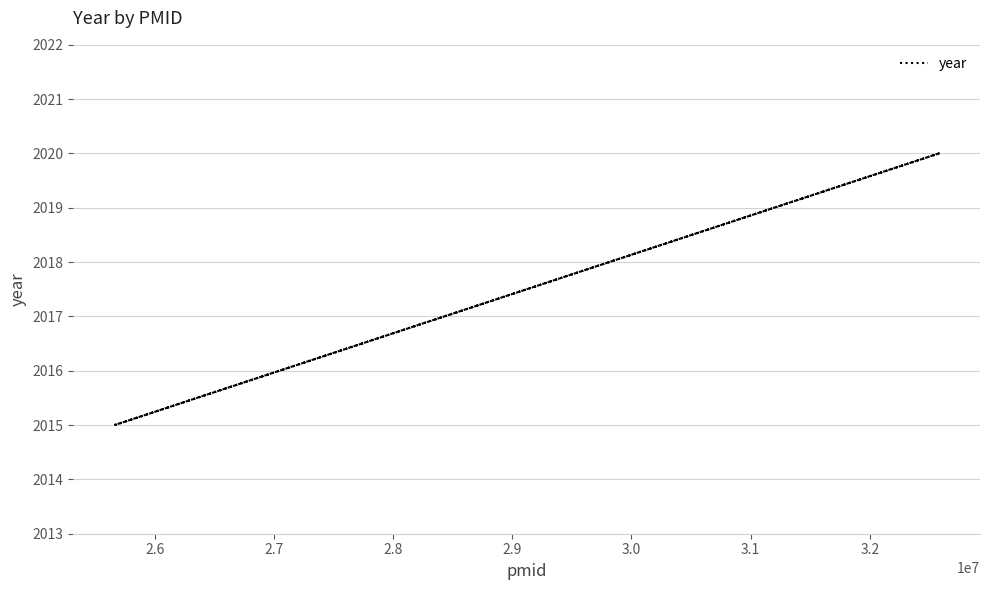

How many data points are less than 2020?

2